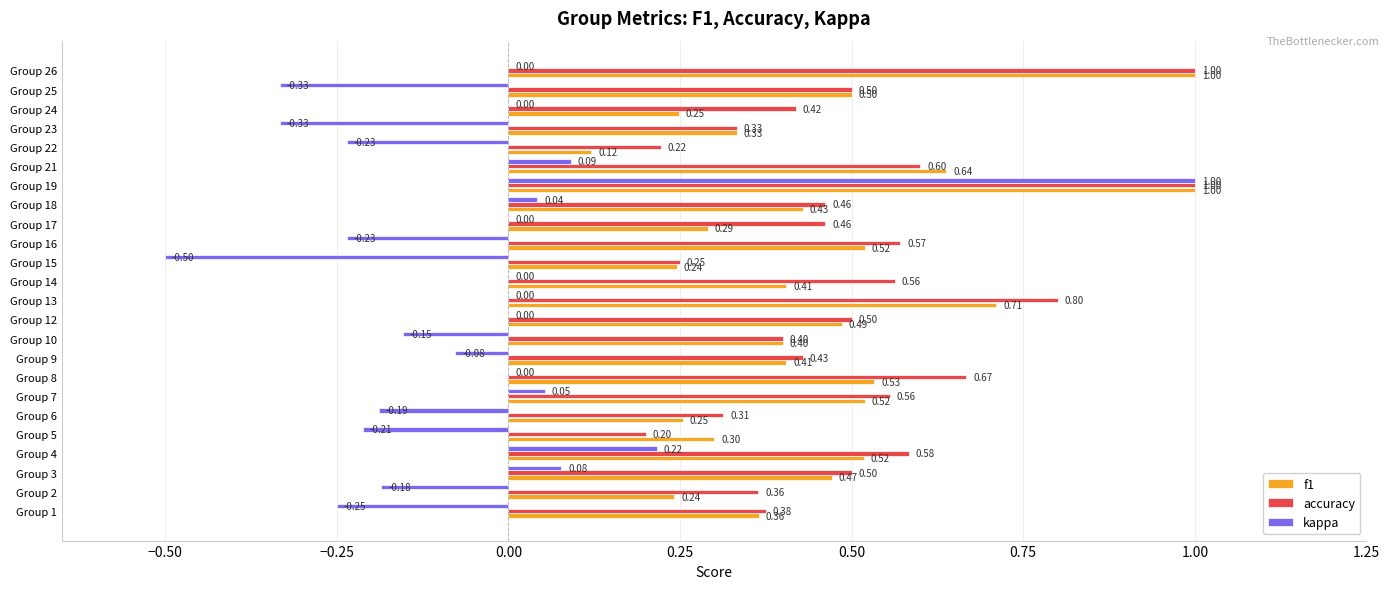

At which category is the sum across all series the highest?

Group 19